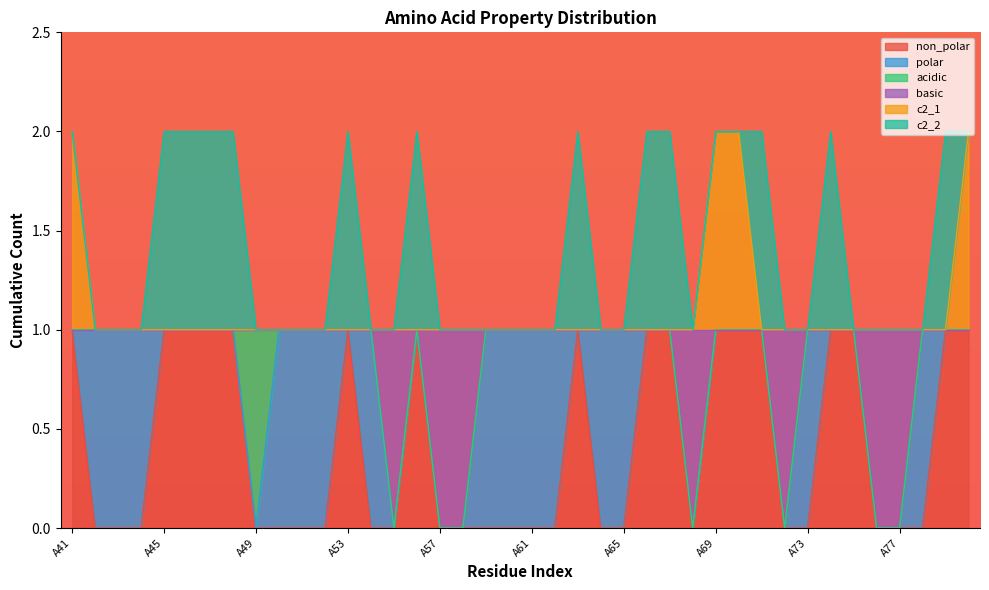

What is the total value across all series at A75?

3